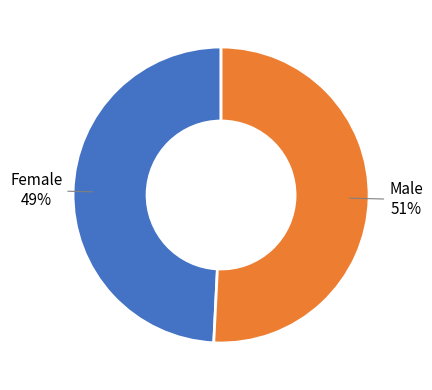

To the nearest percent, what is the difference between the largest and smallest slice percentages?

2%